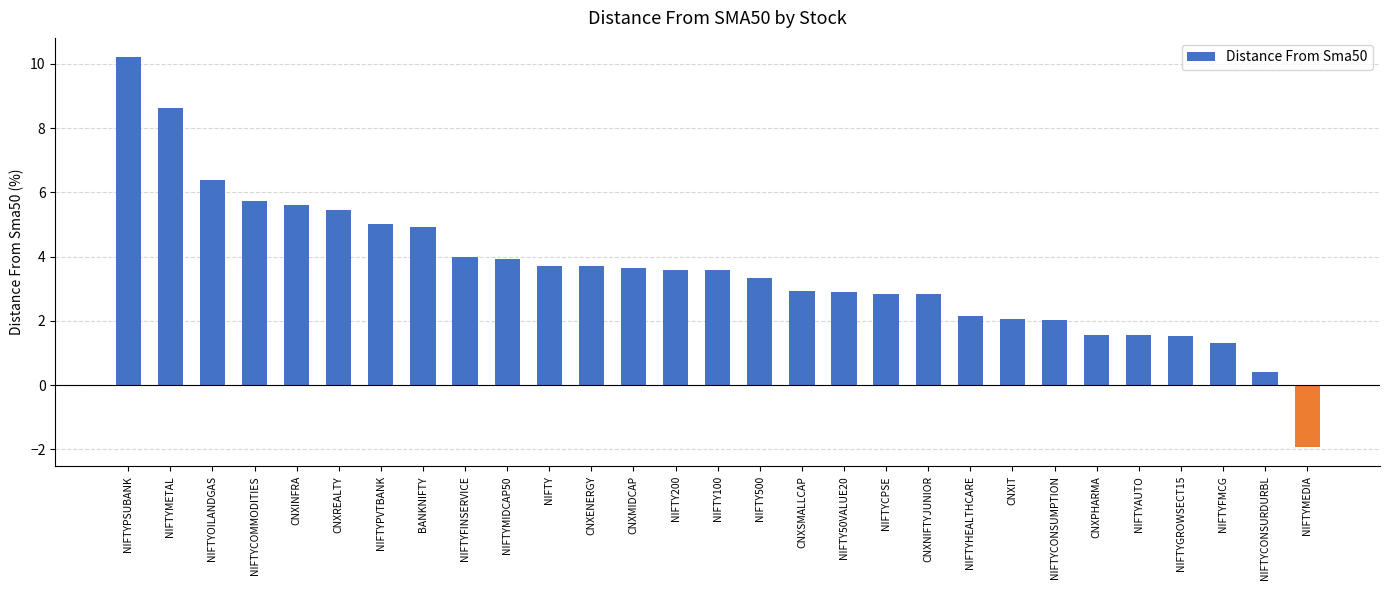

Which has a higher value, CNXPHARMA or NIFTYOILANDGAS?

NIFTYOILANDGAS